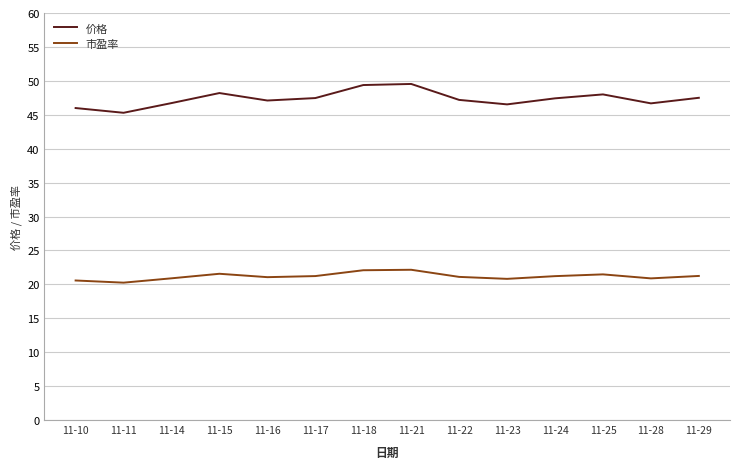

Which series has the largest total across all categories?

价格